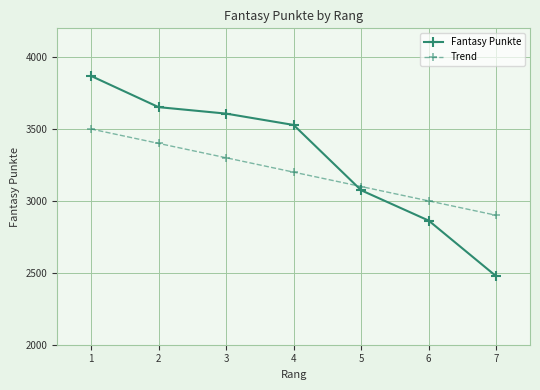

At which label is Fantasy Punkte closest to 3172?

5